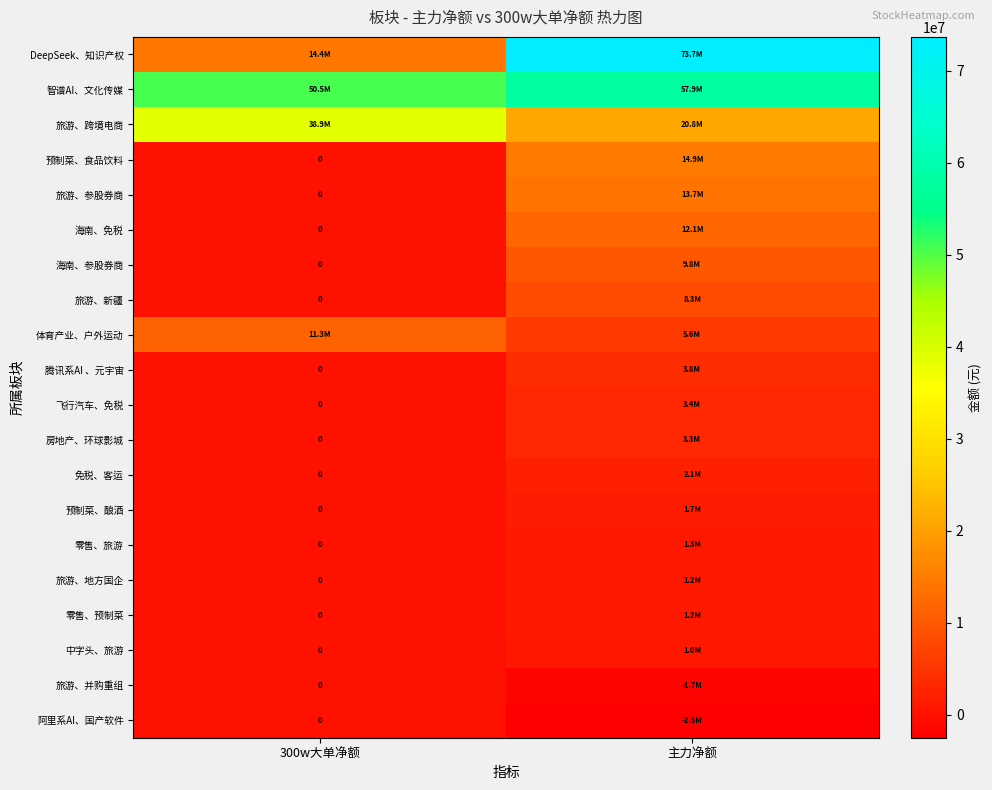

What value does the 旅游、跨境电商 series have at 主力净额, to the nearest 10?

20832580